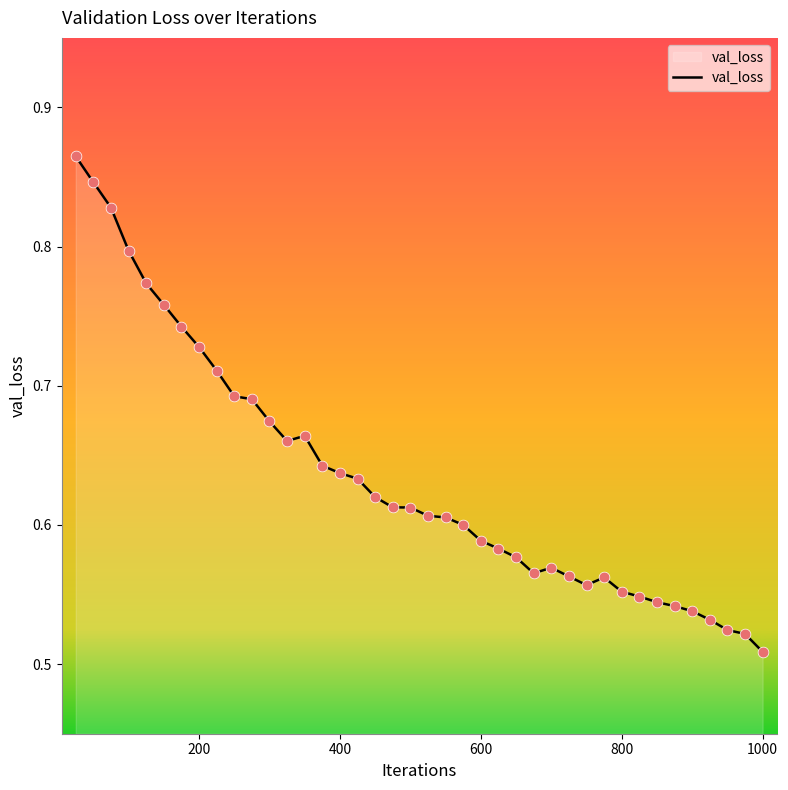

What is the difference between the maximum and minimum values?

0.4